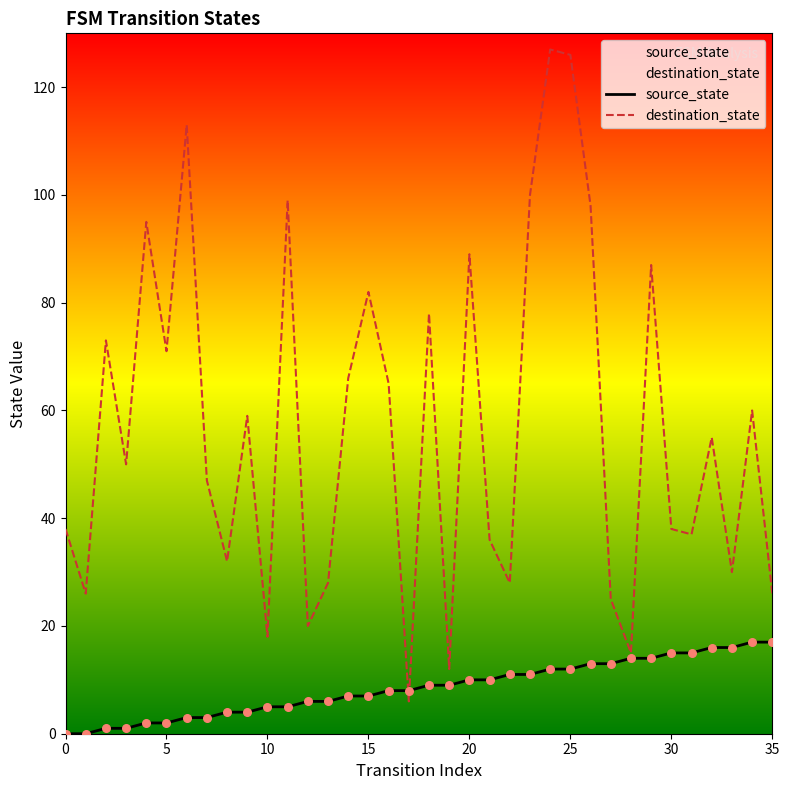

Is the value of source_state at 17 greater than the value of destination_state at 24?

No